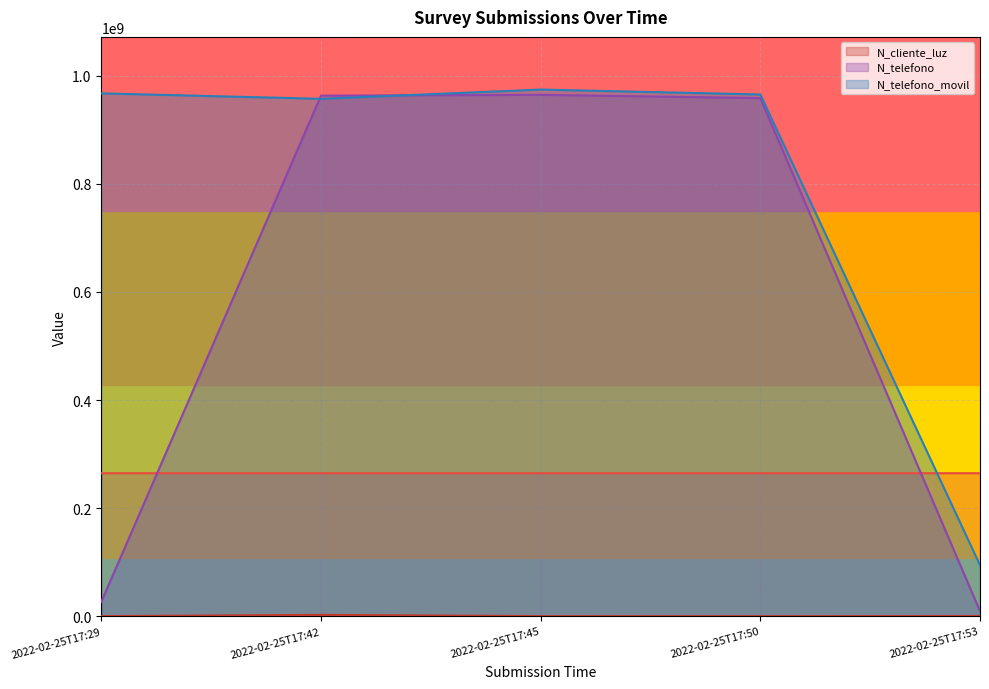

Reading left to right, list all the values displayed in this chart.

_id: 2022-02-25T17:29=264707010	2022-02-25T17:42=264707462	2022-02-25T17:45=264708216	2022-02-25T17:50=264708629	2022-02-25T17:53=264709089
N_cliente_luz: 2022-02-25T17:29=268734	2022-02-25T17:42=2586314	2022-02-25T17:45=324732	2022-02-25T17:50=258663	2022-02-25T17:53=521566
N_telefono: 2022-02-25T17:29=26782635	2022-02-25T17:42=963258714	2022-02-25T17:45=964782014	2022-02-25T17:50=958714336	2022-02-25T17:53=9456798
N_telefono_movil: 2022-02-25T17:29=967500475	2022-02-25T17:42=957412235	2022-02-25T17:45=974523233	2022-02-25T17:50=965423133	2022-02-25T17:53=94564654